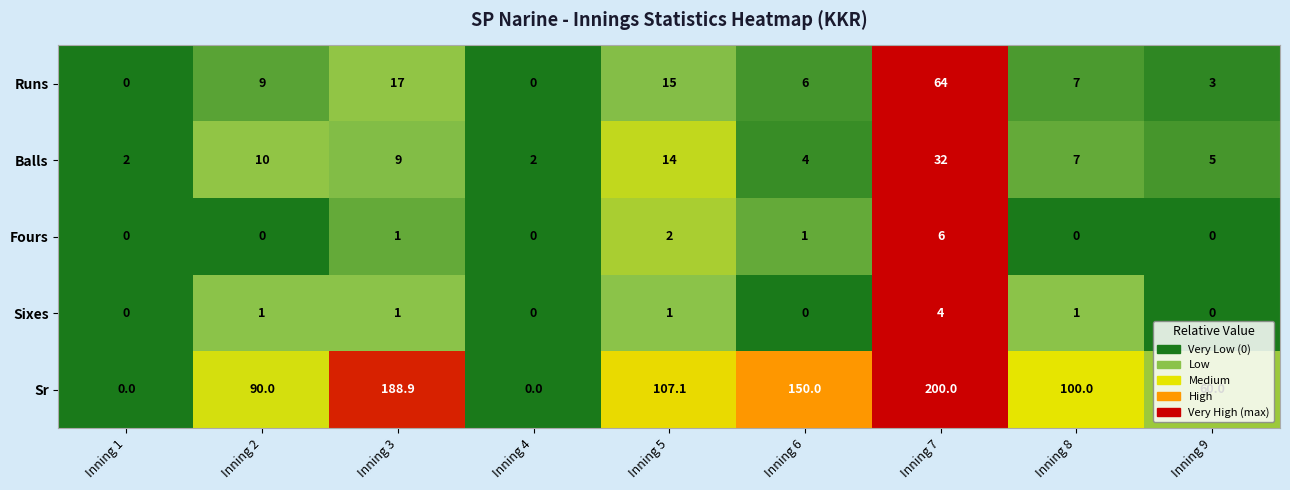

At which label is Fours closest to 3?

Inning 5